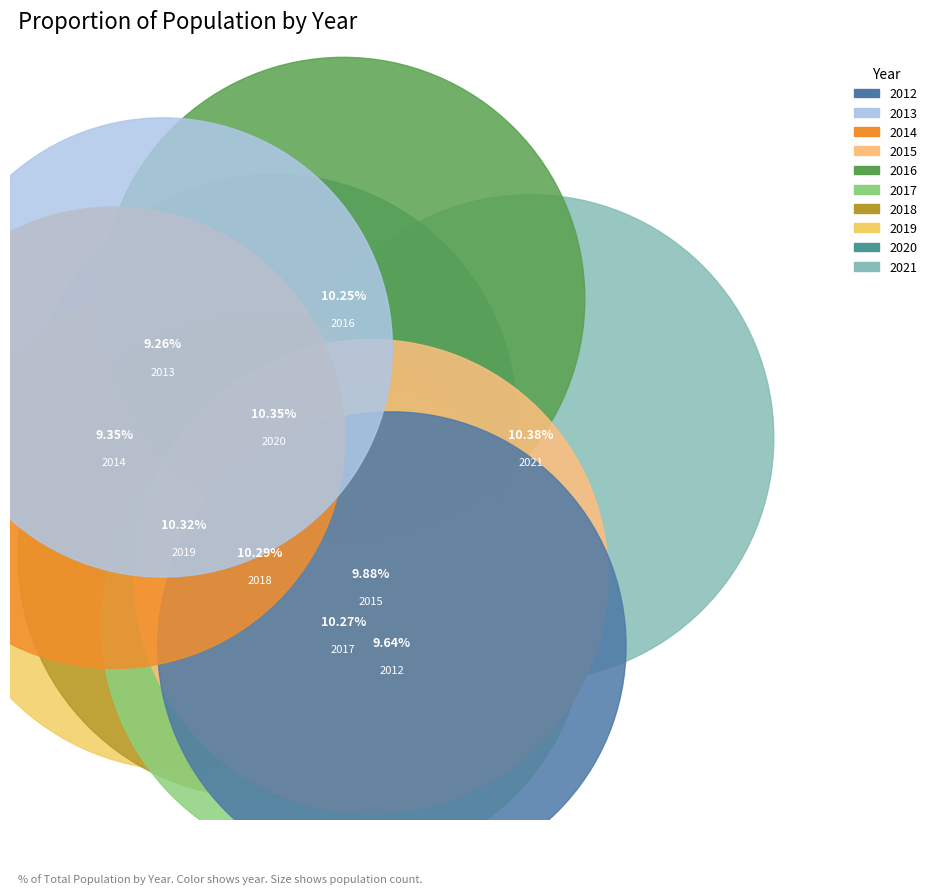

How many segments does this pie chart have?

10